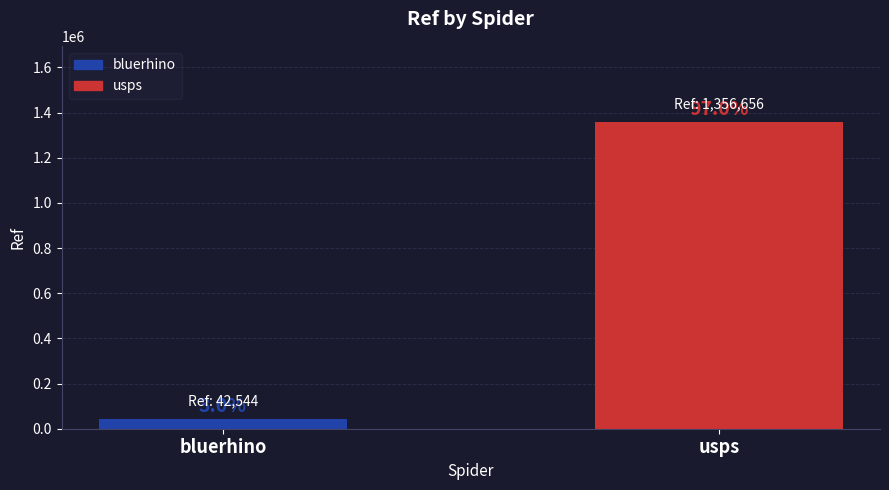

Reading right to left, list all the values displayed in this chart.

1356656	42544